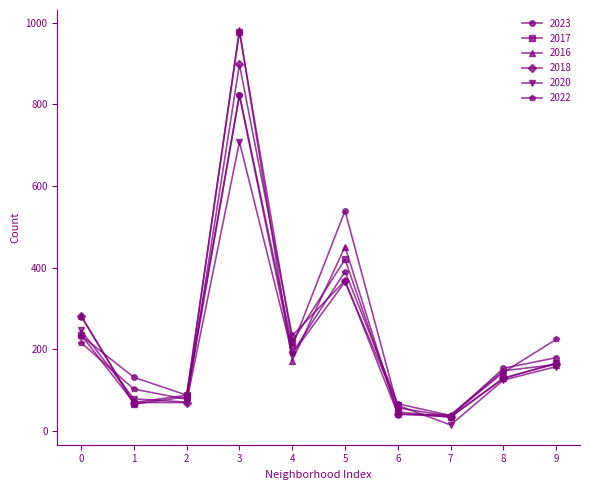

True or false: 2016 has more than 0 points higher than both neighbors.

True